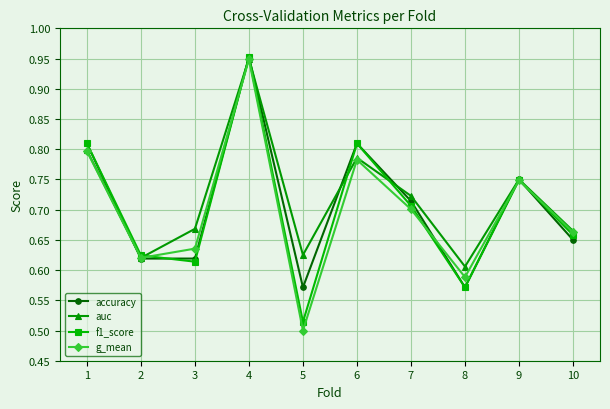

The f1_score series shows 1.2 at 6. True or false?

False